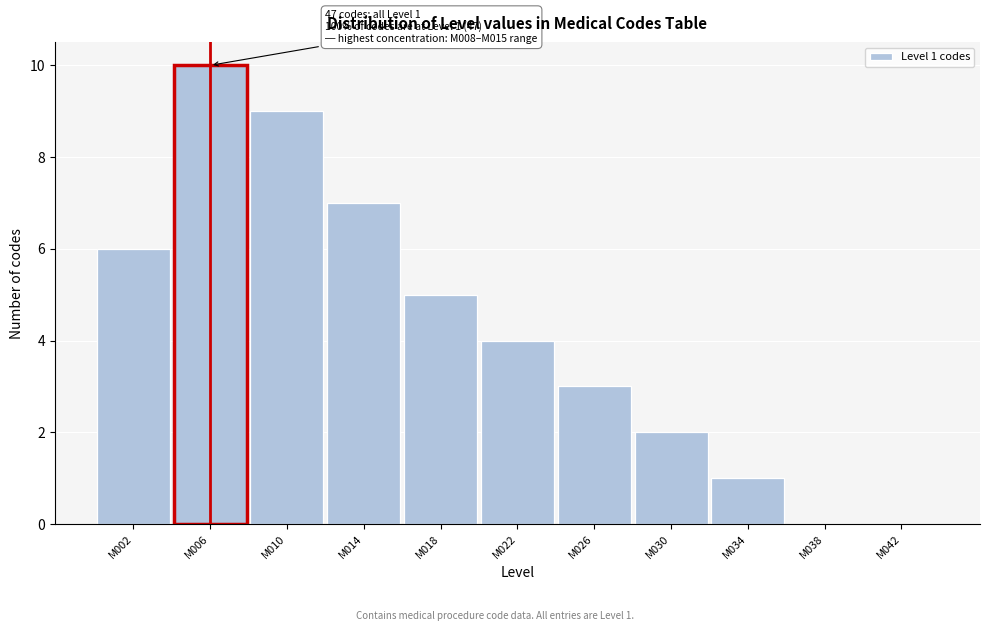

Reading left to right, extract all data points from this chart.

M002=6	M006=10	M010=9	M014=7	M018=5	M022=4	M026=3	M030=2	M034=1	M038=0	M042=0